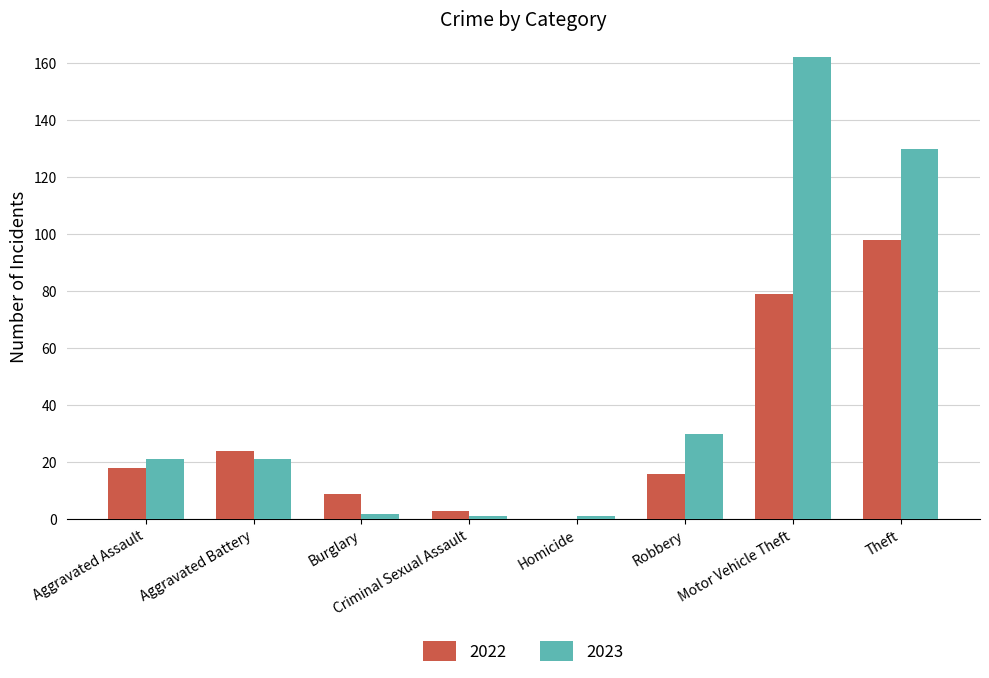

At which label is 2022 closest to 49?

Aggravated Battery